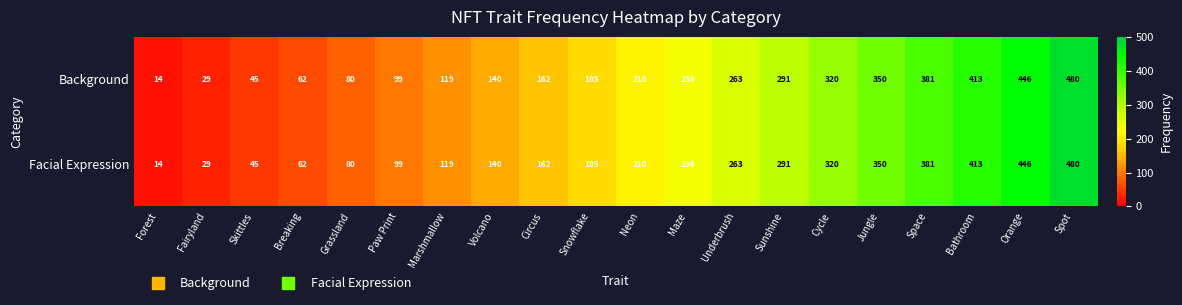

What is the sum of all Background values?

4325